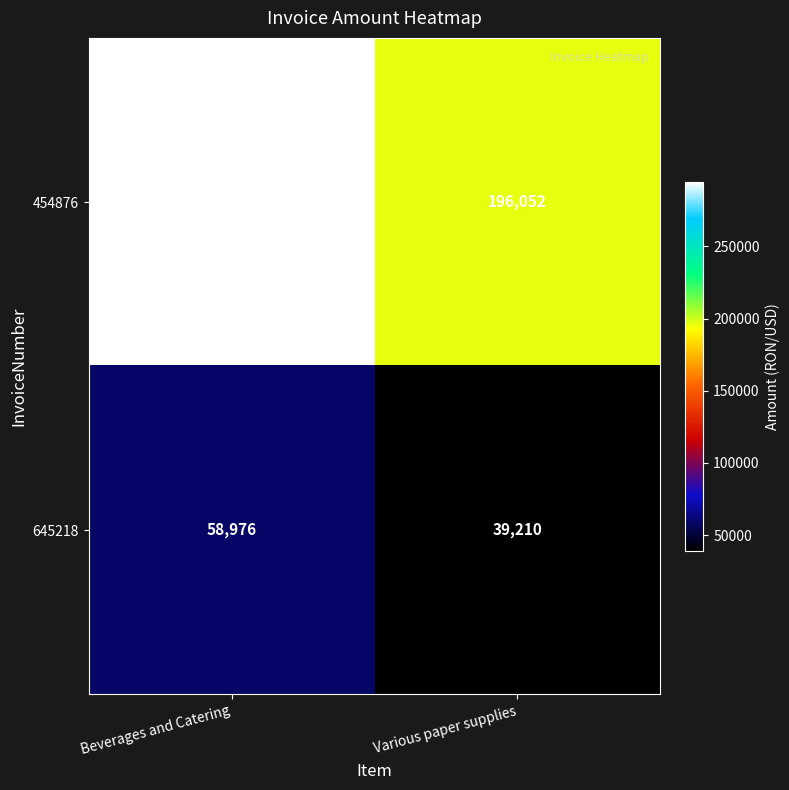

Which series changed the most between Beverages and Catering and Various paper supplies?

454876